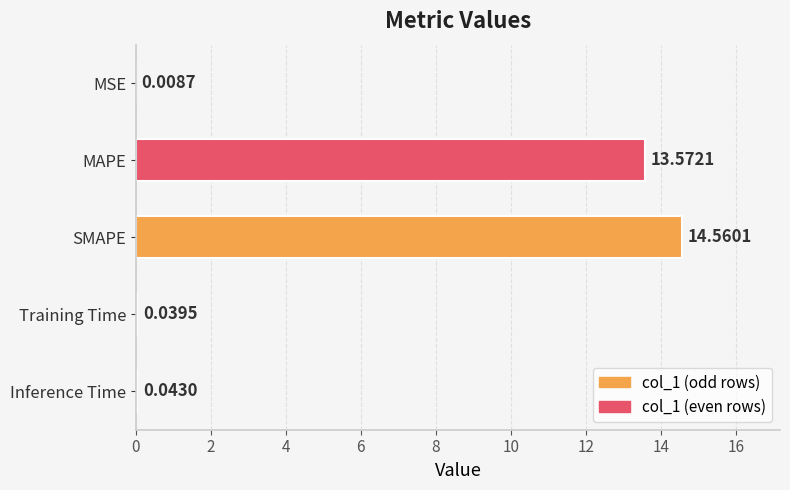

Which has a higher value, Inference Time or SMAPE?

SMAPE